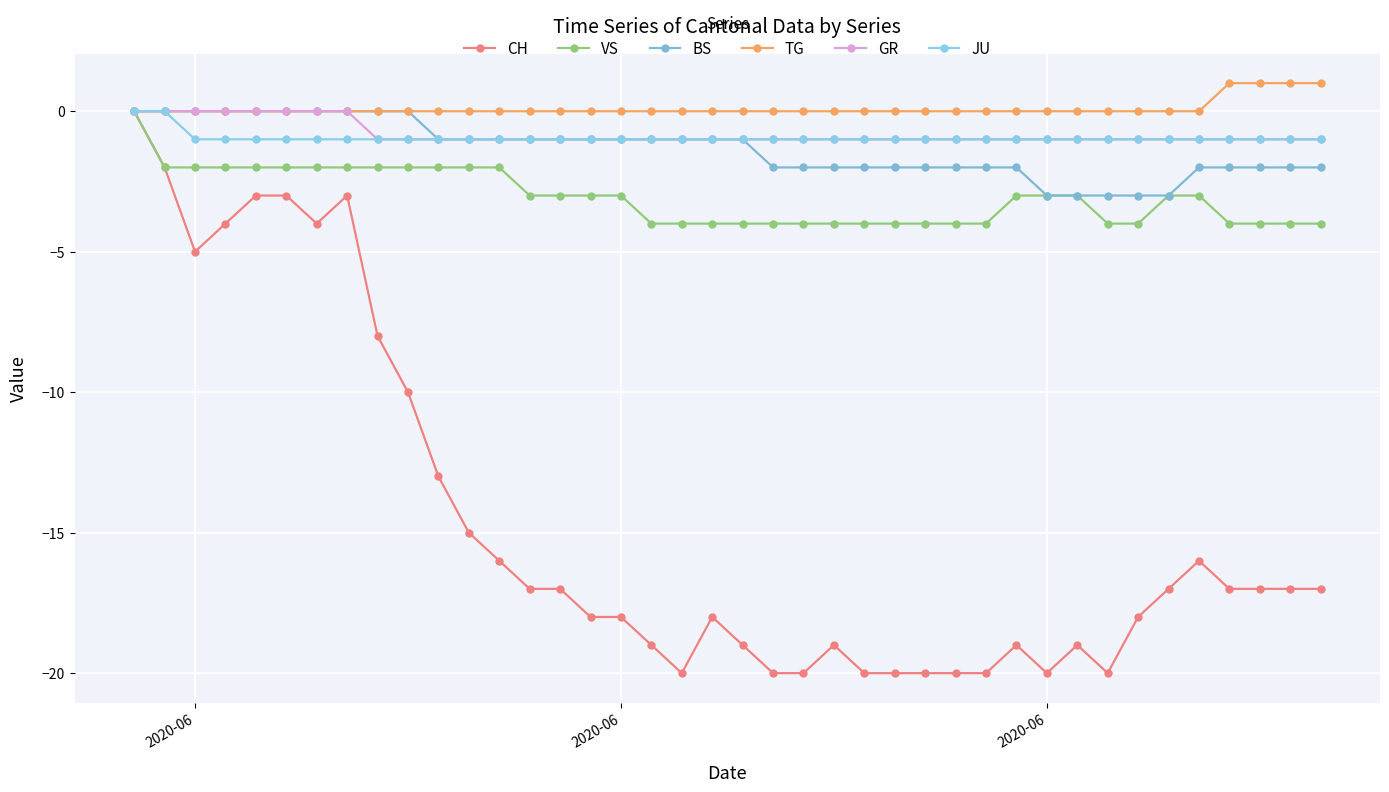

Which series has the widest spread of values?

CH